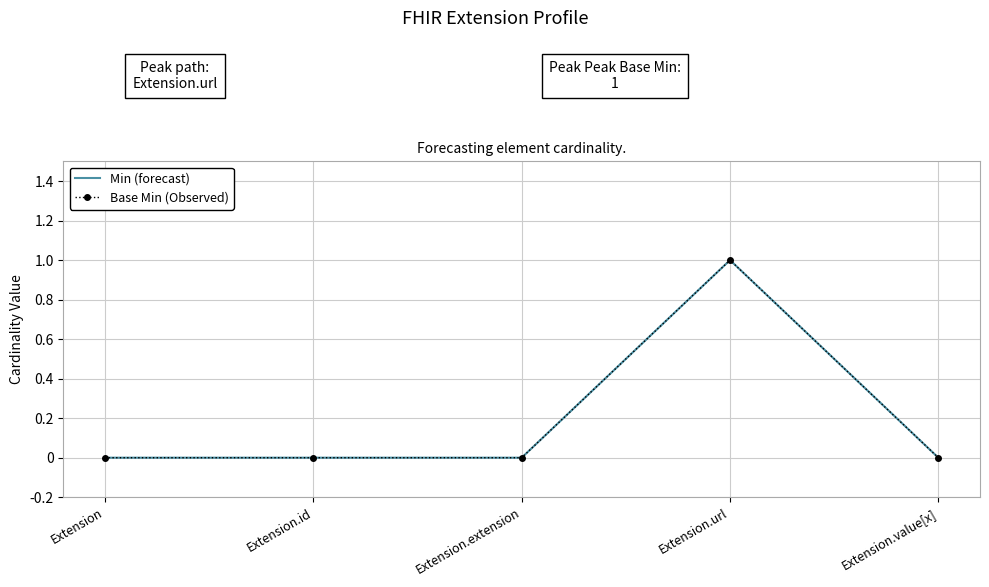

At which label is Base Min (Observed) closest to 0?

Extension